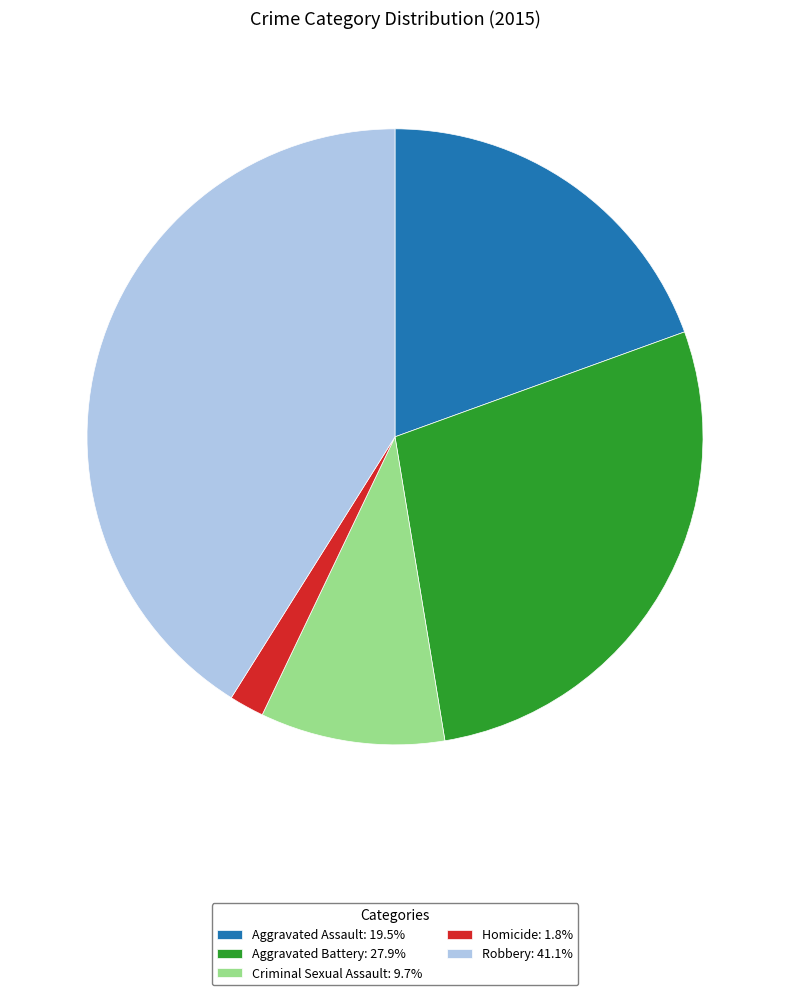

Between Criminal Sexual Assault and Aggravated Battery, which is larger?

Aggravated Battery